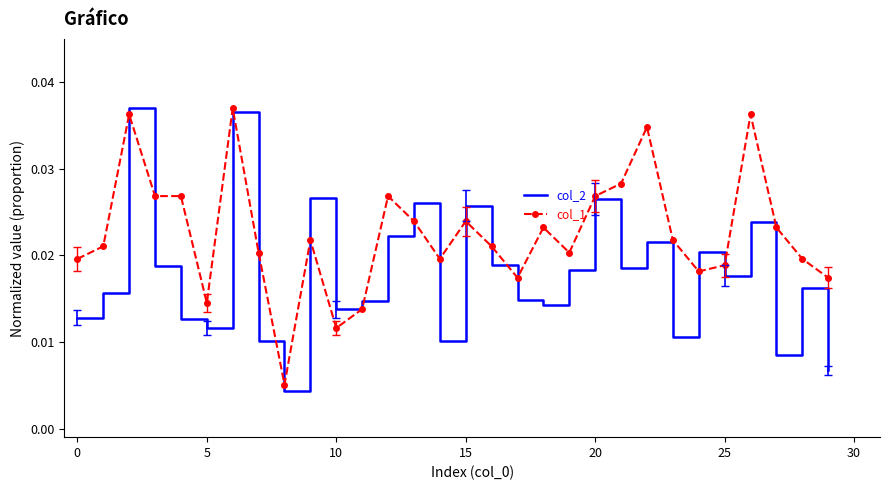

Rank the series by their average value, from highest to lowest.

col_1, col_2